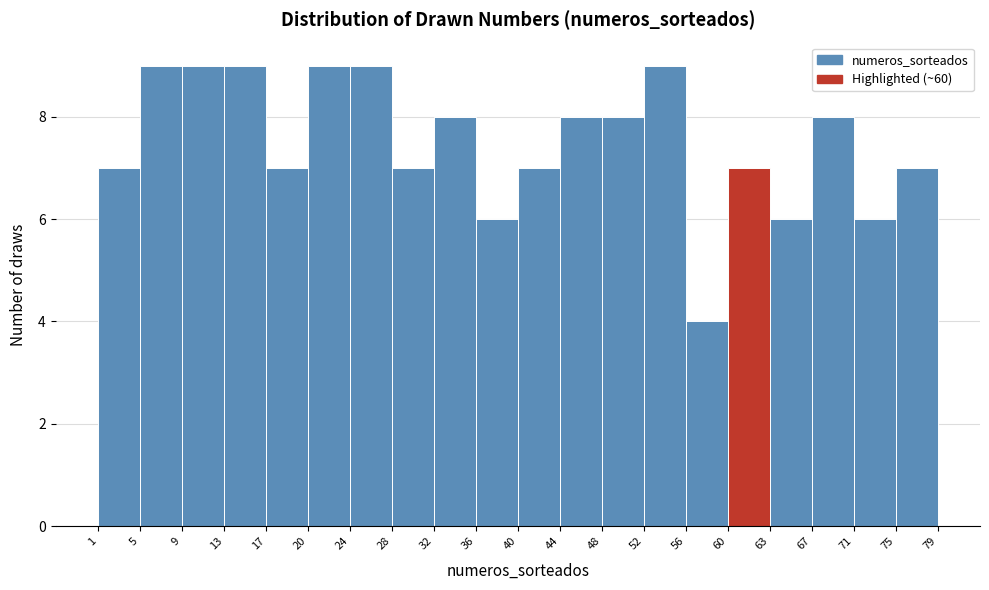

Reading left to right, list every bar in this chart as the range it spans on the x-axis followed by its height. The values are not printed on the chart, so give them approximately, as read against the axis.

1 to 5: 7
5 to 9: 9
9 to 13: 9
13 to 17: 9
17 to 20: 7
20 to 24: 9
24 to 28: 9
28 to 32: 7
32 to 36: 8
36 to 40: 6
40 to 44: 7
44 to 48: 8
48 to 52: 8
52 to 56: 9
56 to 60: 4
60 to 63: 7
63 to 67: 6
67 to 71: 8
71 to 75: 6
75 to 79: 7